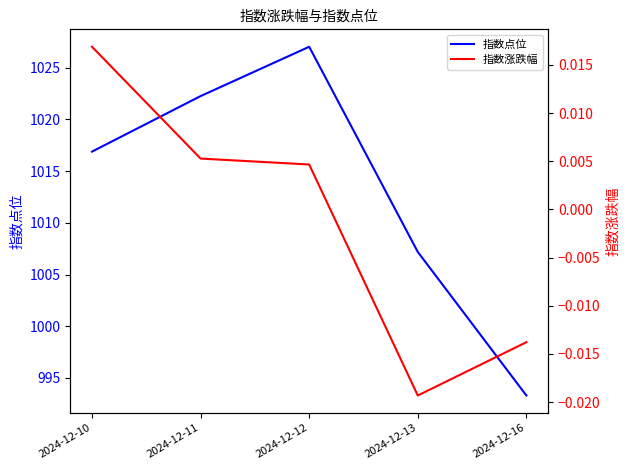

What are all the series names shown in the legend?

指数点位, 指数涨跌幅